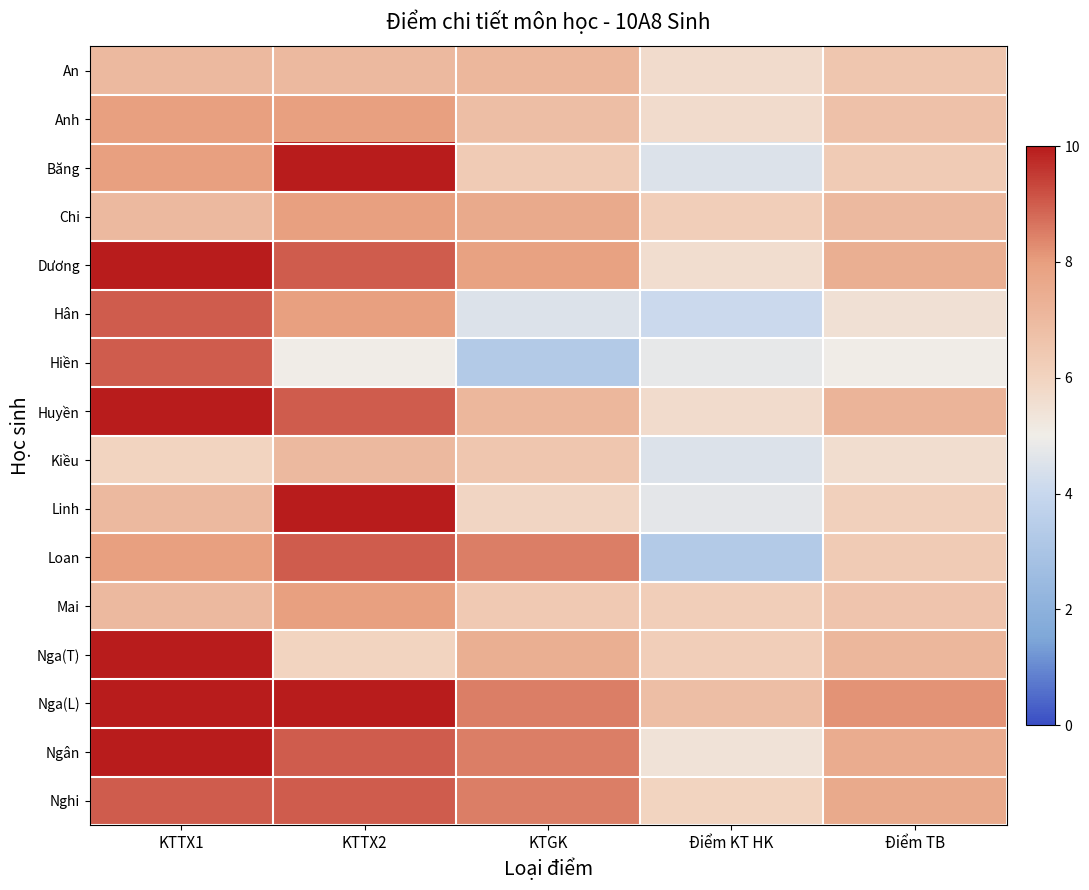

Reading left to right, extract all data points from this chart.

An: KTTX1=7.0	KTTX2=7.0	KTGK=7.1	Điểm KT HK=5.7	Điểm TB=6.5
Anh: KTTX1=8.0	KTTX2=8.0	KTGK=6.8	Điểm KT HK=5.7	Điểm TB=6.7
Băng: KTTX1=8.0	KTTX2=10.0	KTGK=6.3	Điểm KT HK=4.5	Điểm TB=6.3
Chi: KTTX1=7.0	KTTX2=8.0	KTGK=7.6	Điểm KT HK=6.2	Điểm TB=7.0
Dương: KTTX1=10.0	KTTX2=9.0	KTGK=7.9	Điểm KT HK=5.6	Điểm TB=7.4
Hân: KTTX1=9.0	KTTX2=8.0	KTGK=4.5	Điểm KT HK=4.1	Điểm TB=5.5
Hiền: KTTX1=9.0	KTTX2=5.0	KTGK=3.3	Điểm KT HK=4.8	Điểm TB=5.0
Huyền: KTTX1=10.0	KTTX2=9.0	KTGK=7.1	Điểm KT HK=5.7	Điểm TB=7.2
Kiều: KTTX1=6.0	KTTX2=7.0	KTGK=6.5	Điểm KT HK=4.5	Điểm TB=5.6
Linh: KTTX1=7.0	KTTX2=10.0	KTGK=5.9	Điểm KT HK=4.7	Điểm TB=6.1
Loan: KTTX1=8.0	KTTX2=9.0	KTGK=8.5	Điểm KT HK=3.3	Điểm TB=6.3
Mai: KTTX1=7.0	KTTX2=8.0	KTGK=6.4	Điểm KT HK=6.2	Điểm TB=6.6
Nga(T): KTTX1=10.0	KTTX2=6.0	KTGK=7.4	Điểm KT HK=6.2	Điểm TB=7.1
Nga(L): KTTX1=10.0	KTTX2=10.0	KTGK=8.5	Điểm KT HK=6.8	Điểm TB=8.2
Ngân: KTTX1=10.0	KTTX2=9.0	KTGK=8.5	Điểm KT HK=5.4	Điểm TB=7.5
Nghi: KTTX1=9.0	KTTX2=9.0	KTGK=8.5	Điểm KT HK=6.0	Điểm TB=7.6